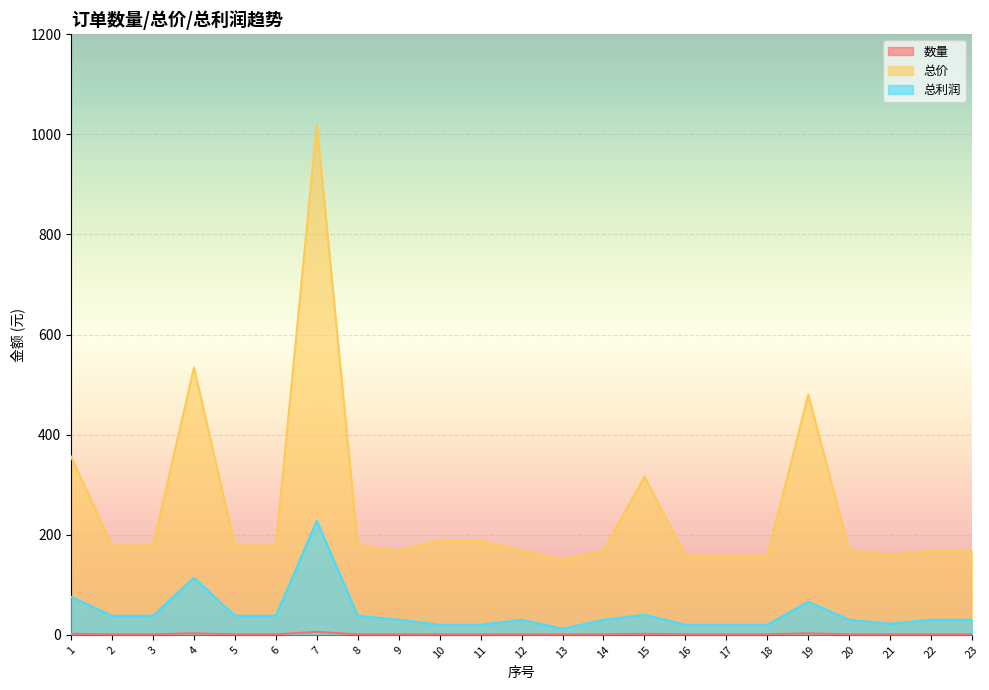

True or false: 总价 and 数量 intersect in this chart.

False